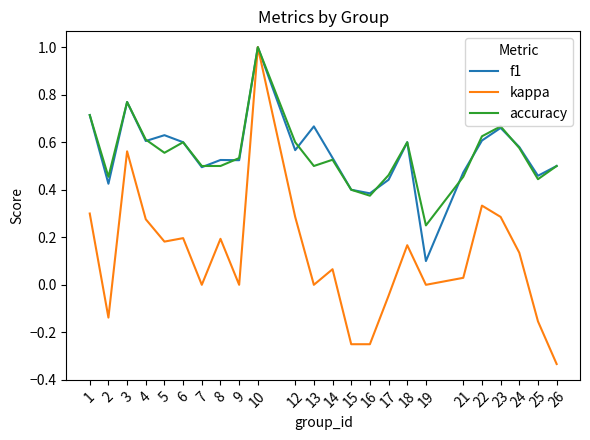

The value of kappa at 14 is 0.0. True or false?

False